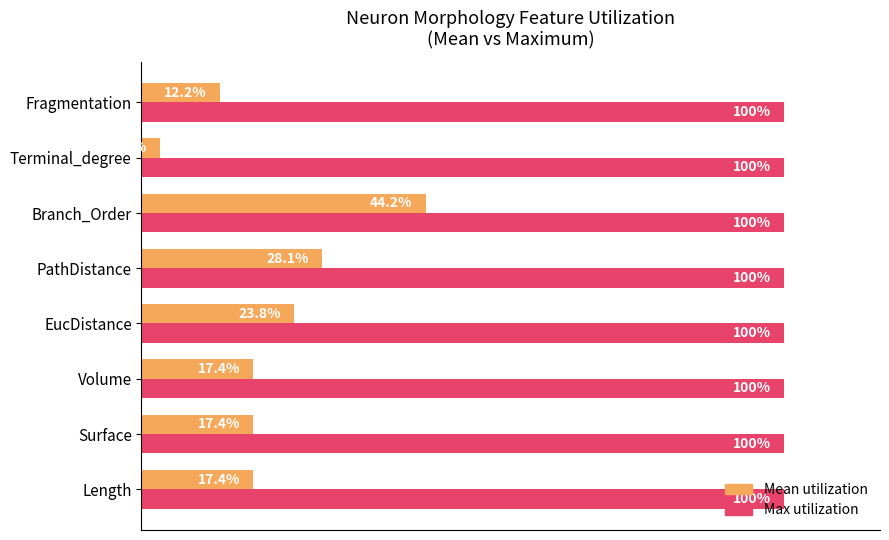

Rank the series at Terminal_degree from highest to lowest value.

Max utilization, Mean utilization